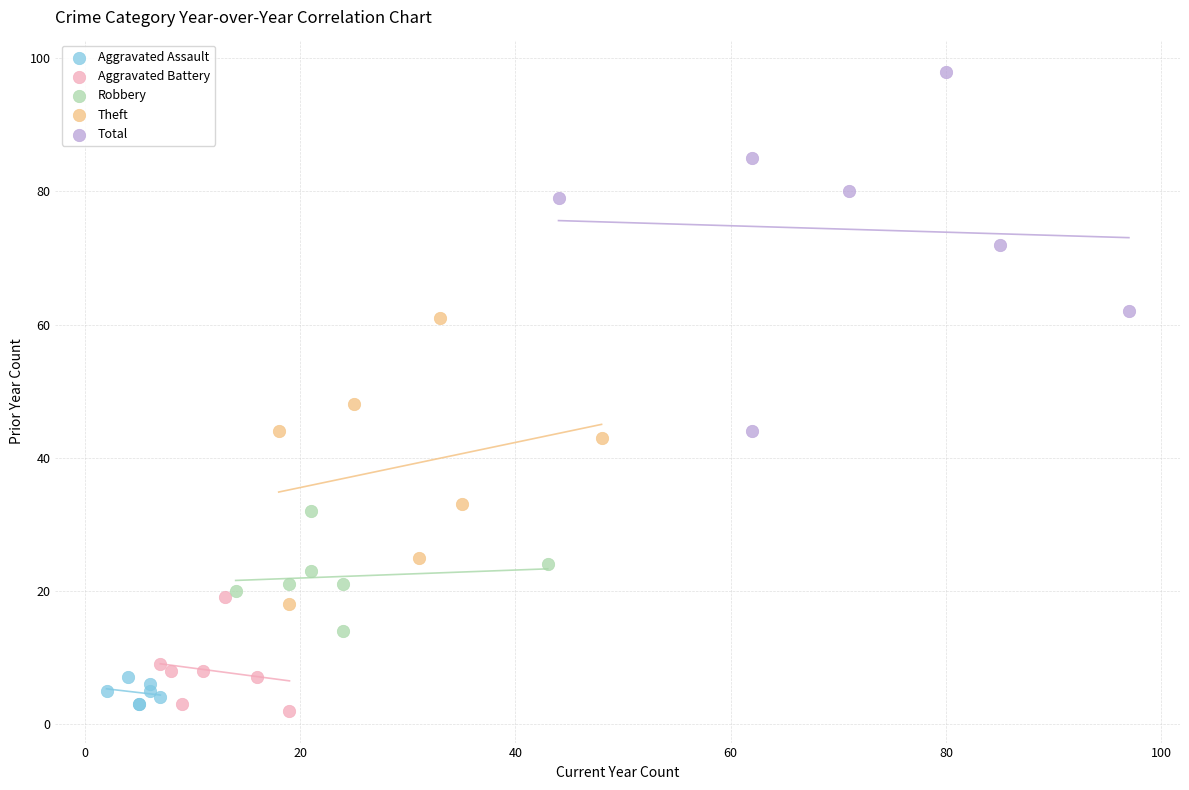

Which series reaches the minimum Y coordinate?

Aggravated Battery